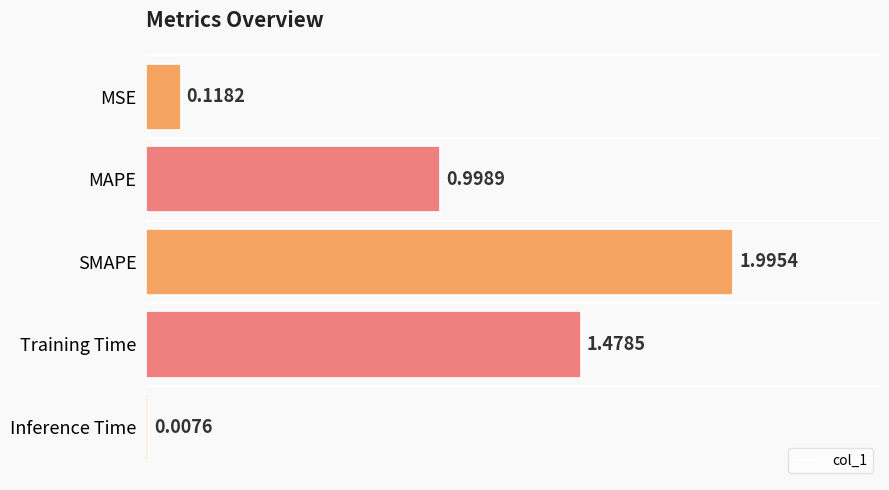

How many bars are there in total?

5